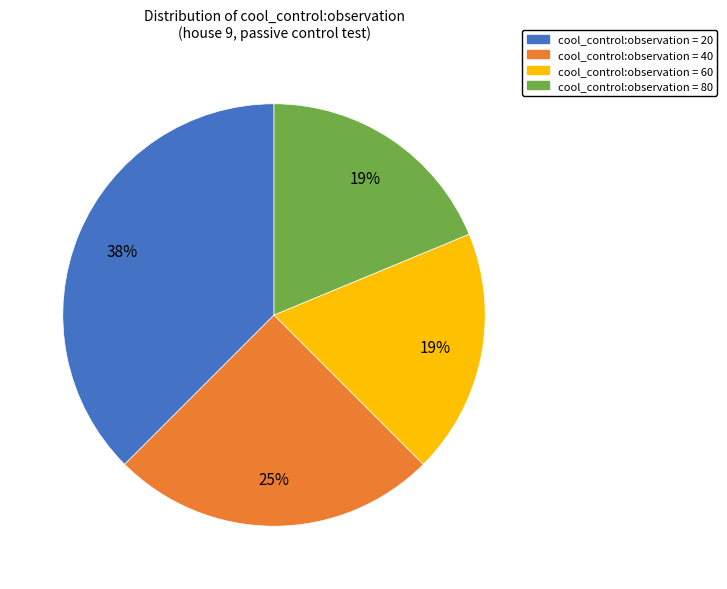

Is the sum of cool_control:observation = 80 and cool_control:observation = 40 greater than half?

No